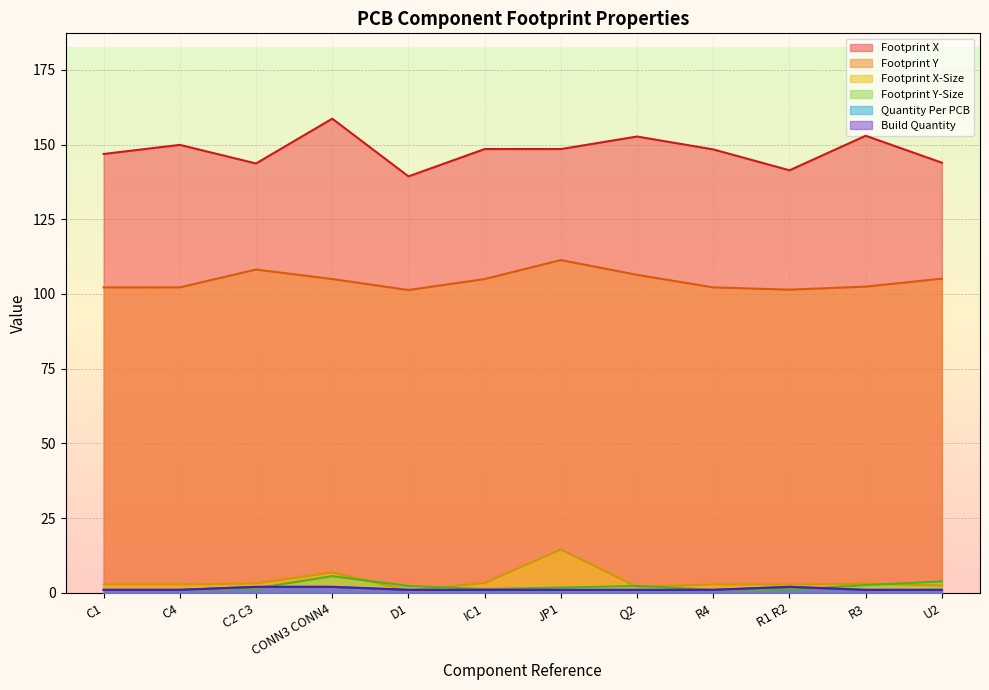

Which has a higher value, R1 R2 or D1?

R1 R2